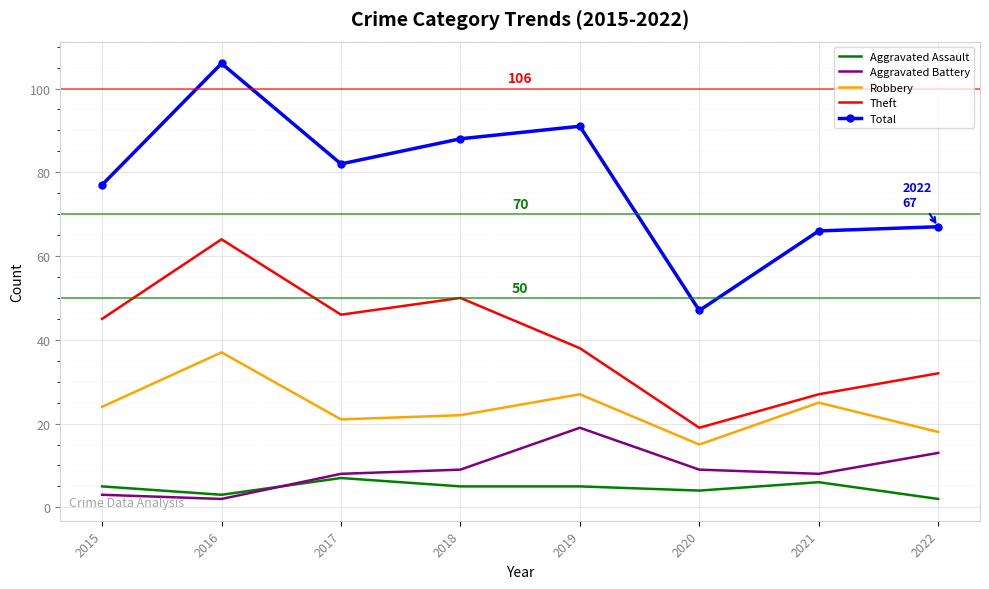

True or false: Total has a value of 131 at 2017.

False